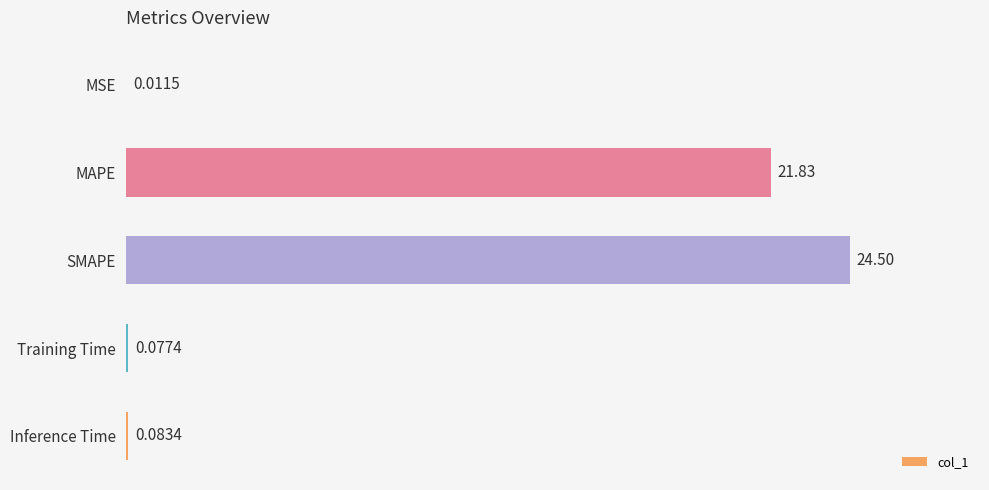

What is the maximum value shown in the chart?

24.5